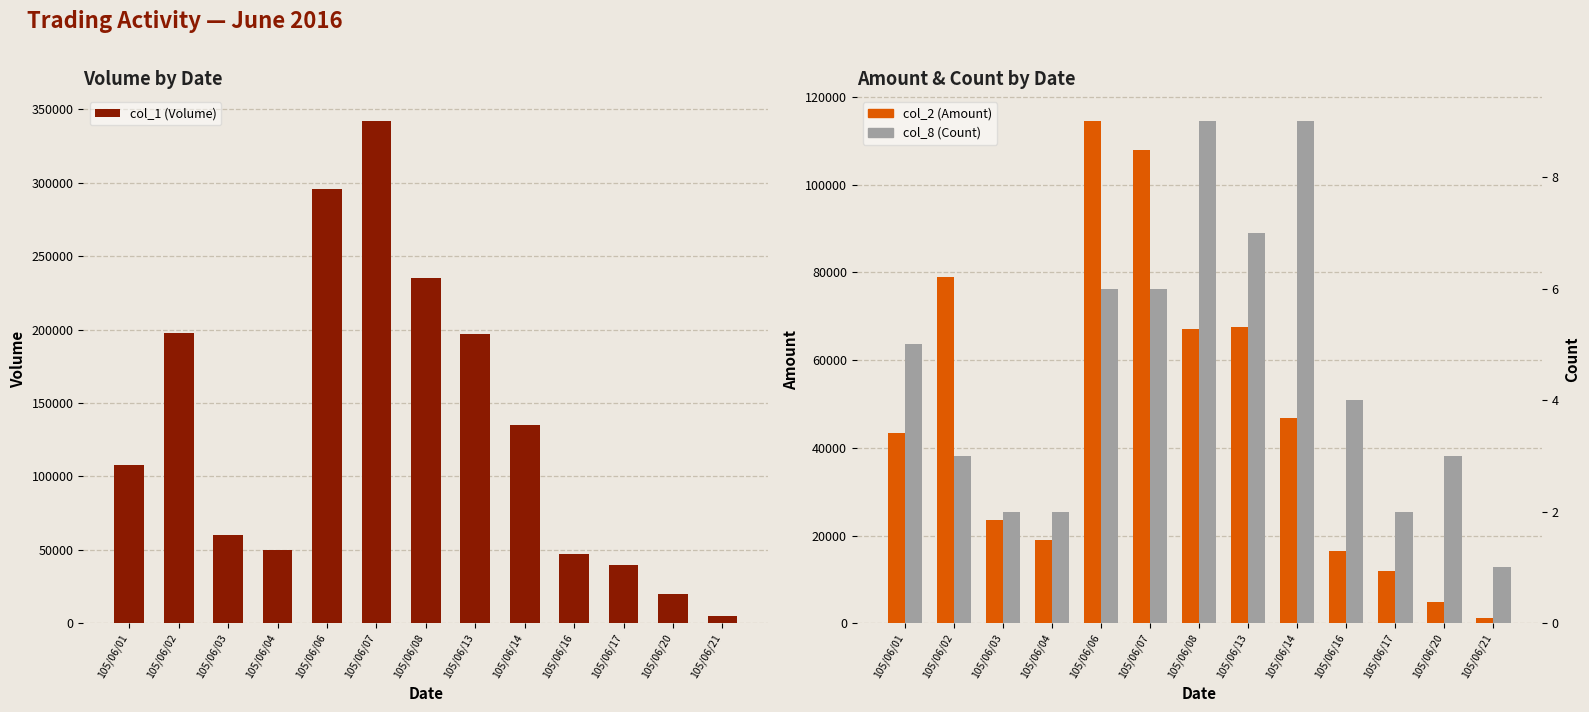

Where does the col_8 (Count) series first go above 4?

105/06/01